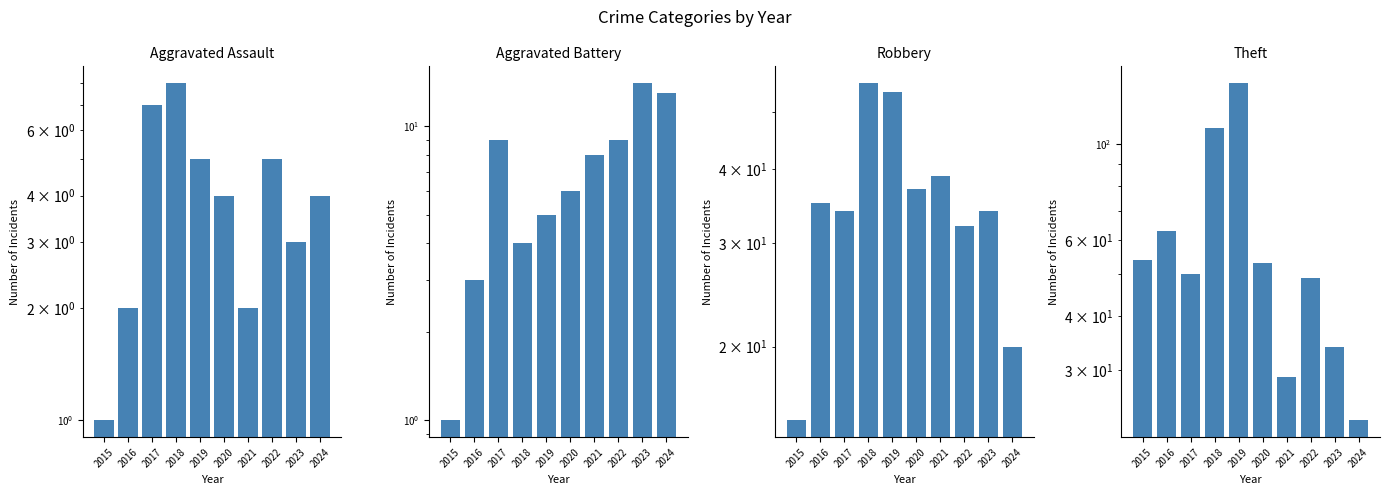

Which category has the highest value across all series?

2019